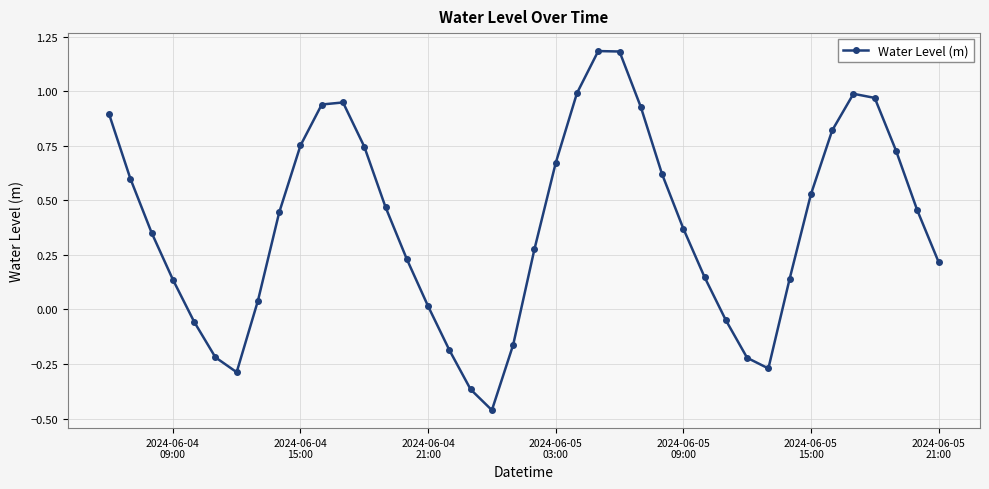

What is the sum of all values?

15.5